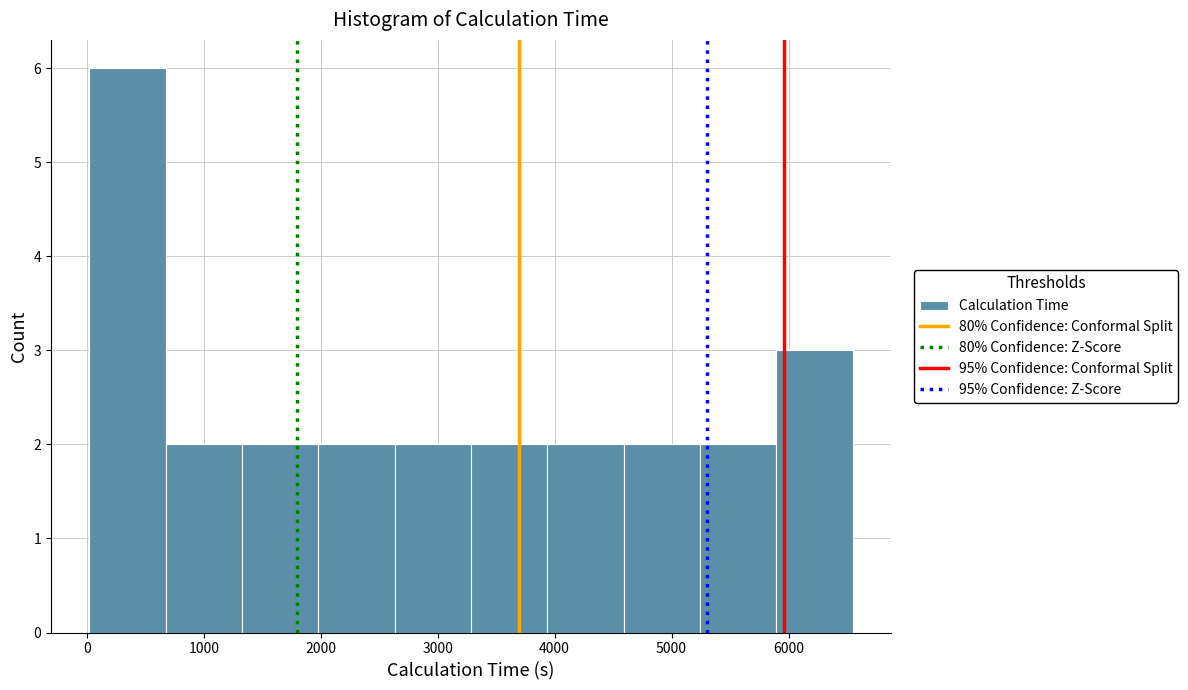

Reading left to right, list every bar in this chart as the range it spans on the x-axis followed by its height. Neither the bar edges nor the heights are printed on the chart, so give them approximately, as read against the axes.

0 to 700: 6
700 to 1300: 2
1300 to 2000: 2
2000 to 2600: 2
2600 to 3300: 2
3300 to 3900: 2
3900 to 4600: 2
4600 to 5200: 2
5200 to 5900: 2
5900 to 6500: 3